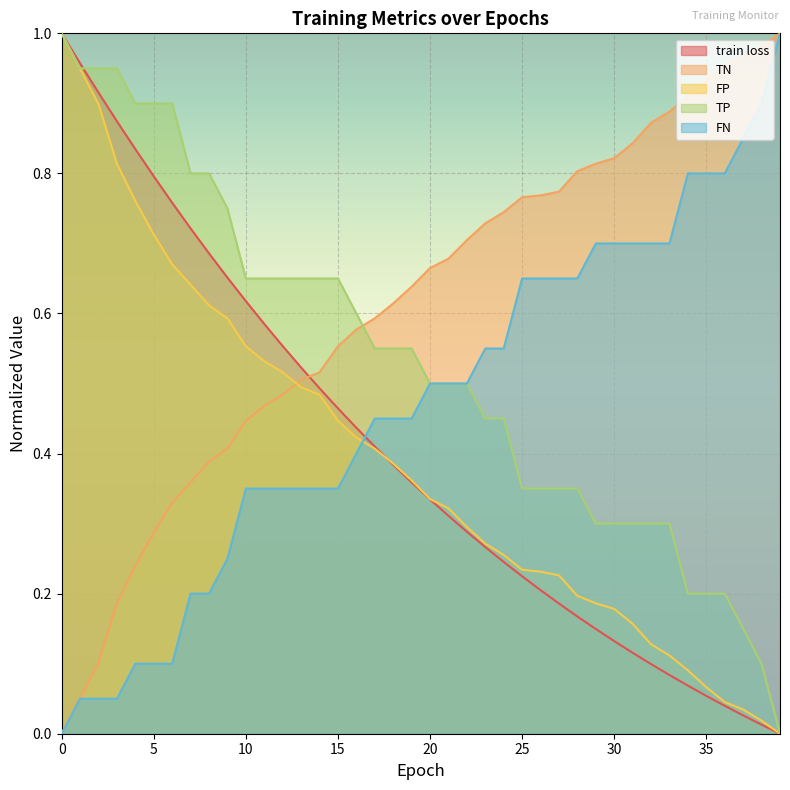

True or false: FN has a value of 0.1 at 2.

False